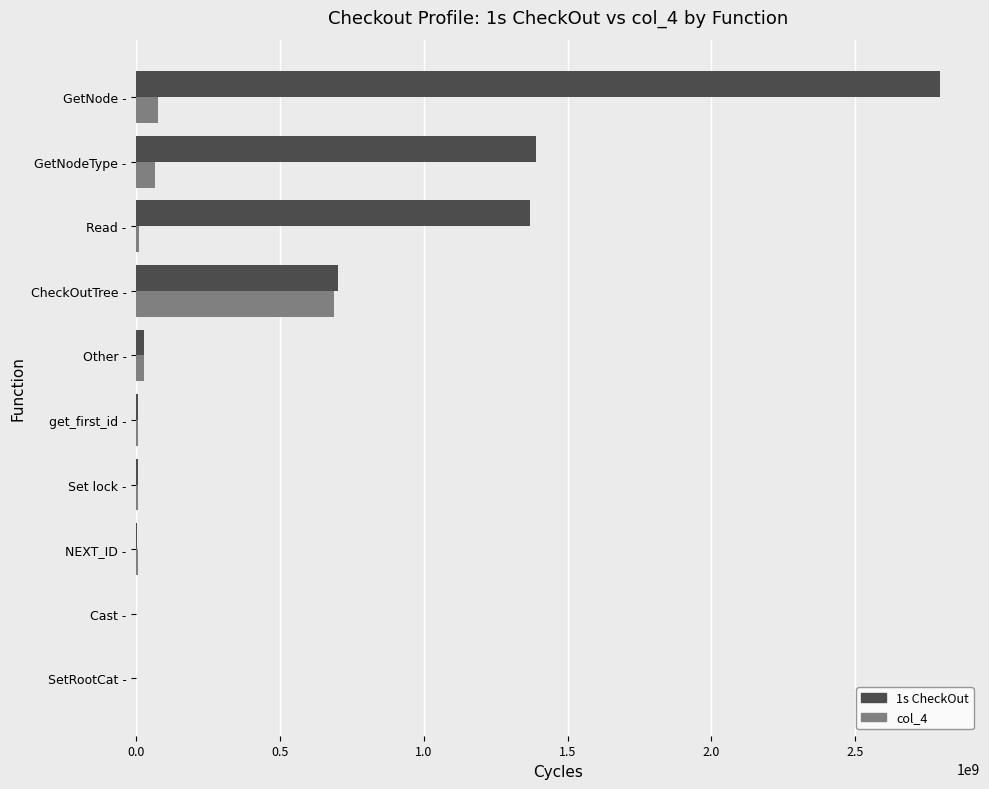

At which category is the sum across all series the highest?

GetNode -